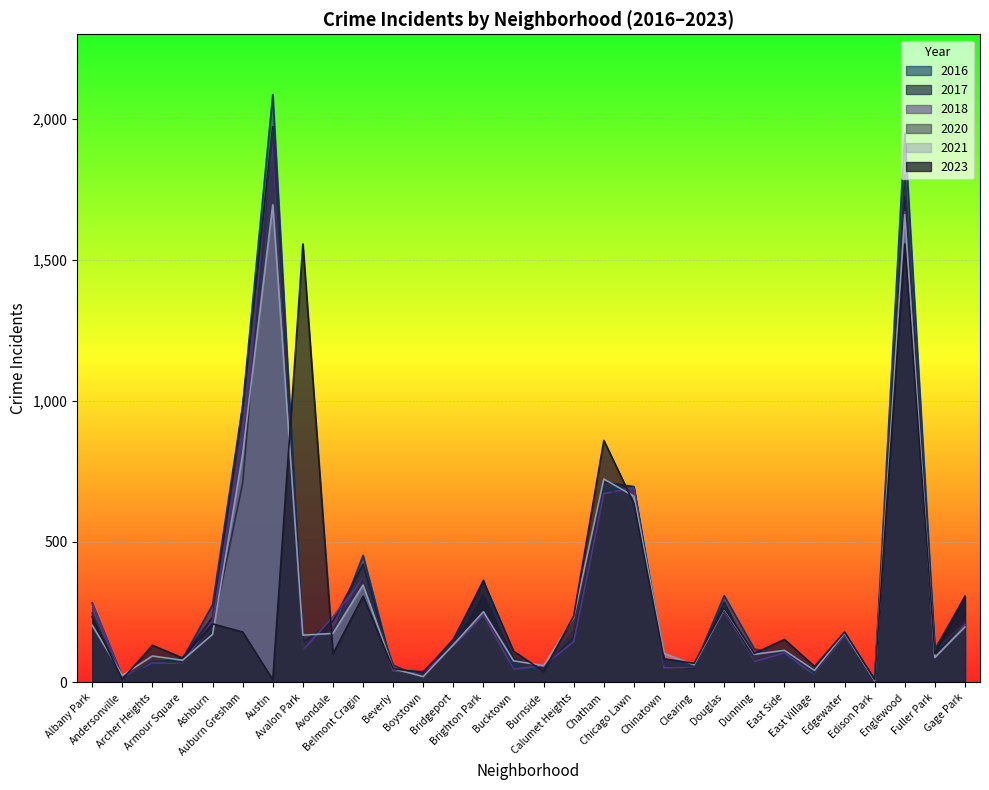

Is it true that 2017 equals 46 at Beverly?

True